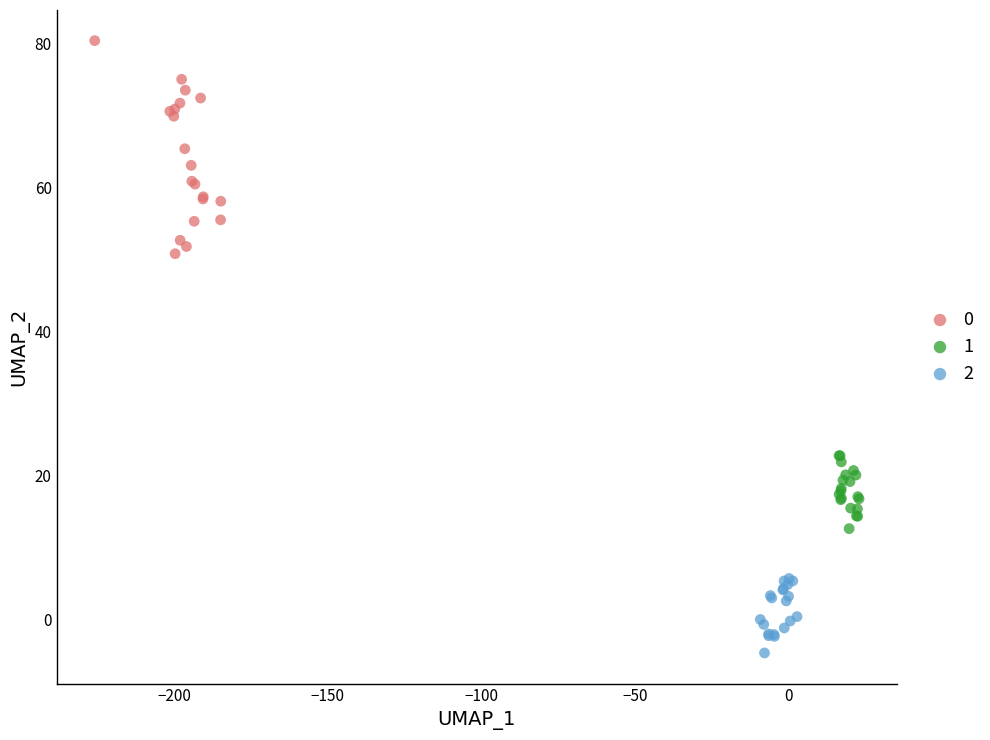

What are all the series names shown in the legend?

0, 1, 2